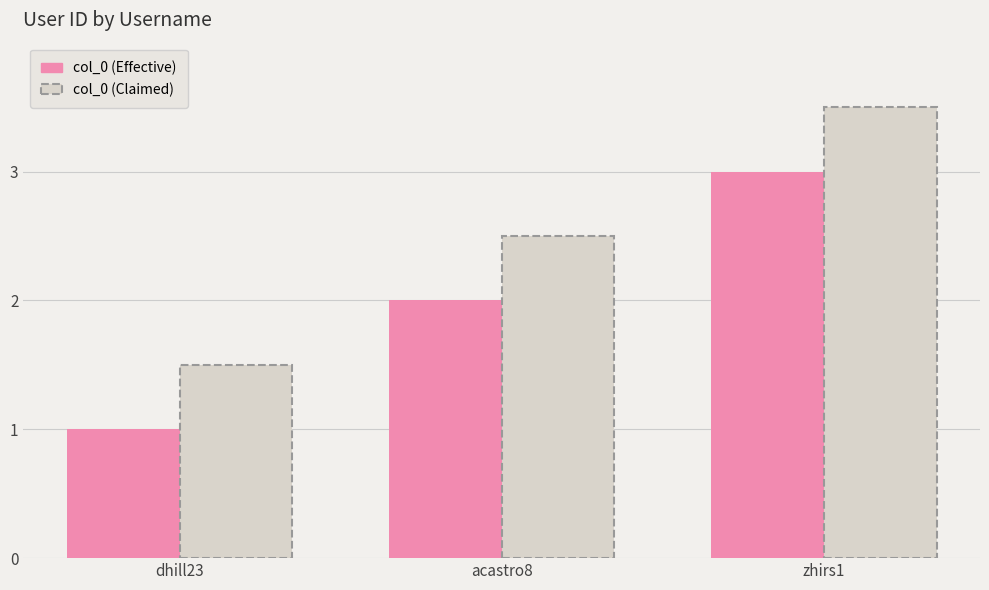

How many col_0 (Effective) values are between 1 and 3?

3